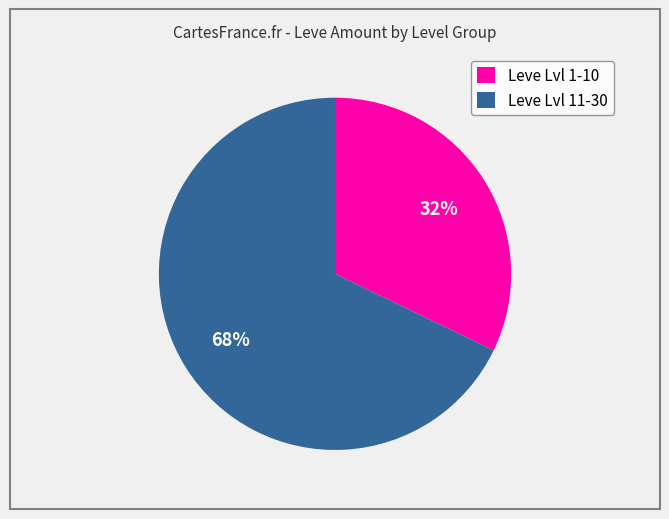

What is the largest slice in the pie chart?

Leve Lvl 11-30